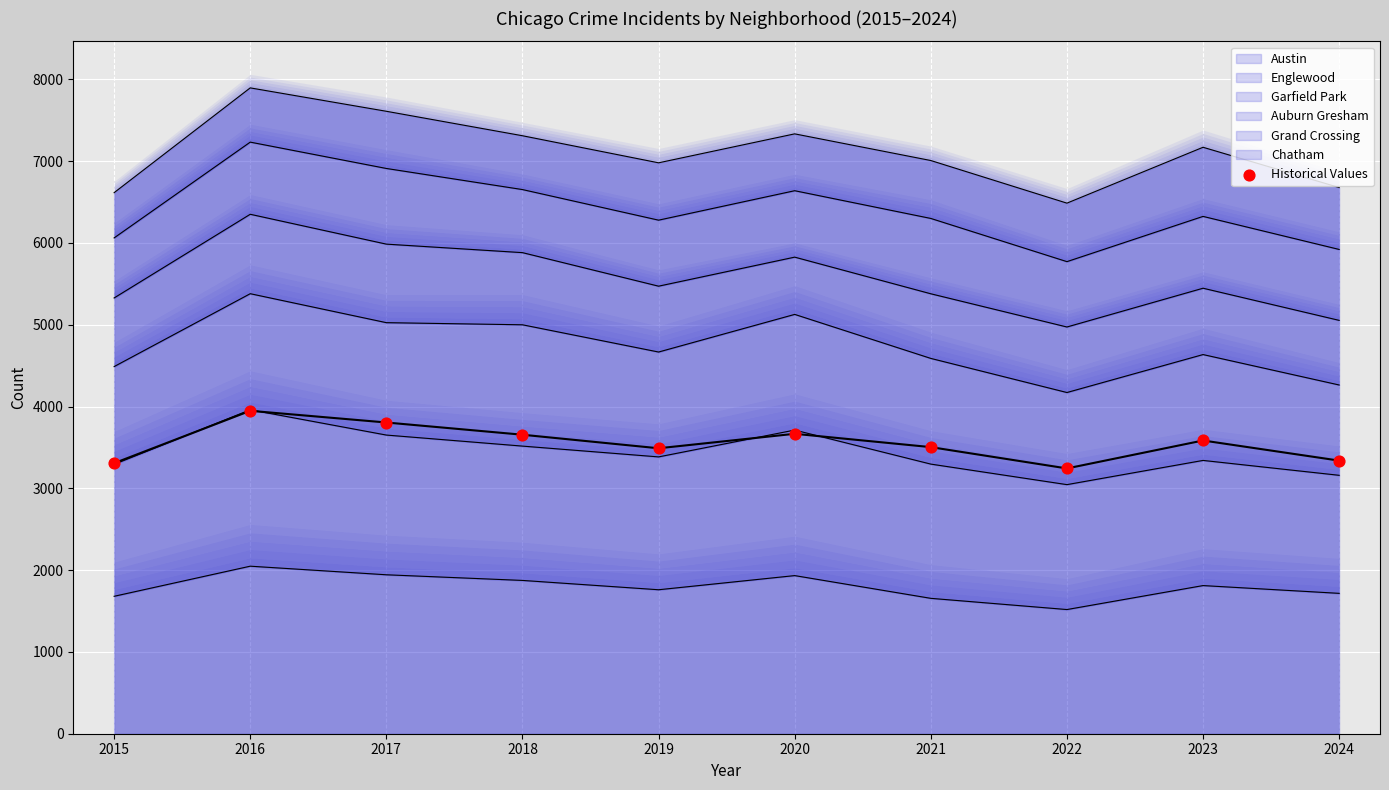

Which has a higher value, 2023 or 2024?

2023